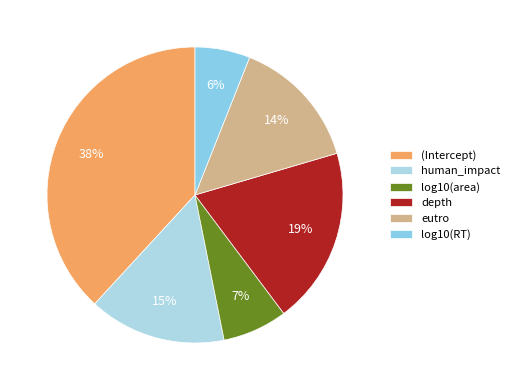

Count the number of slices in the pie.

6